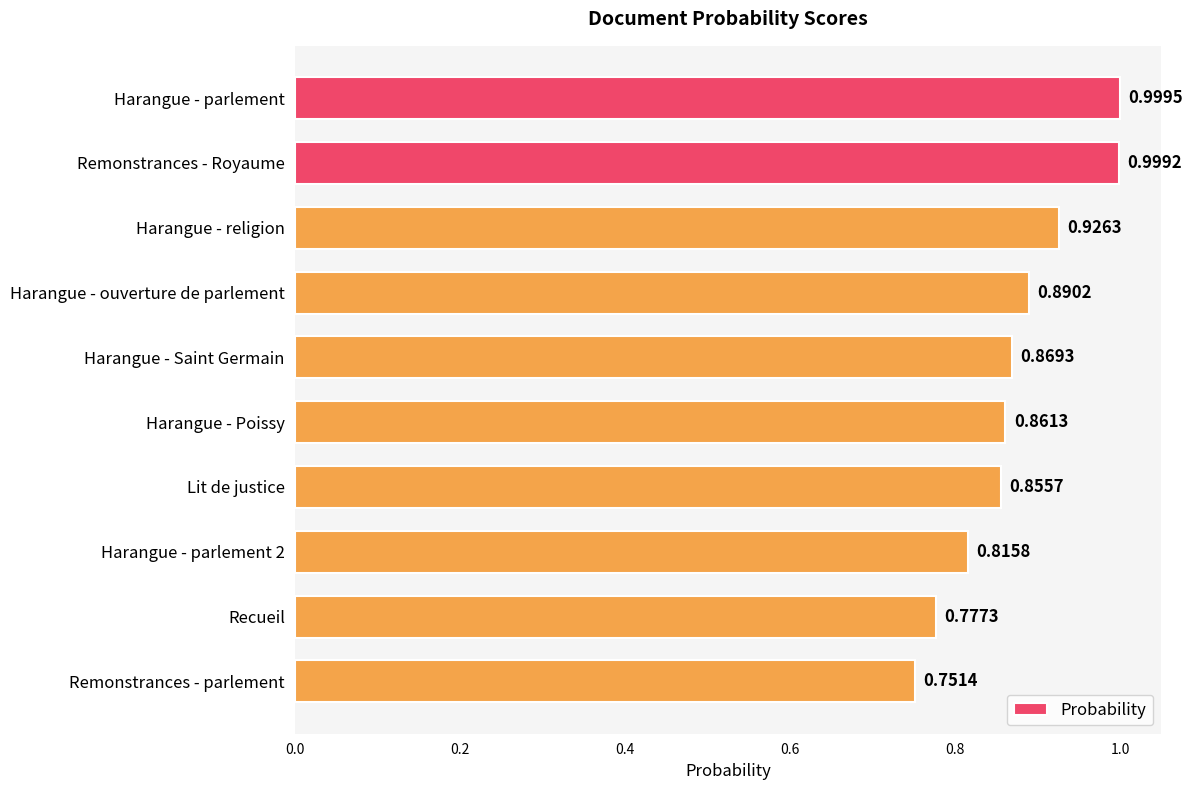

What is the sum of the values at Harangue - Poissy and Recueil?

1.6